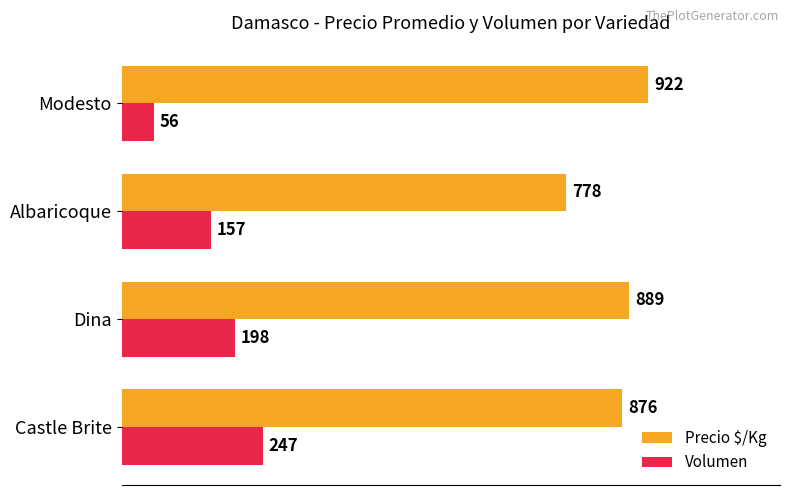

Which series has the largest range (max minus min)?

Volumen